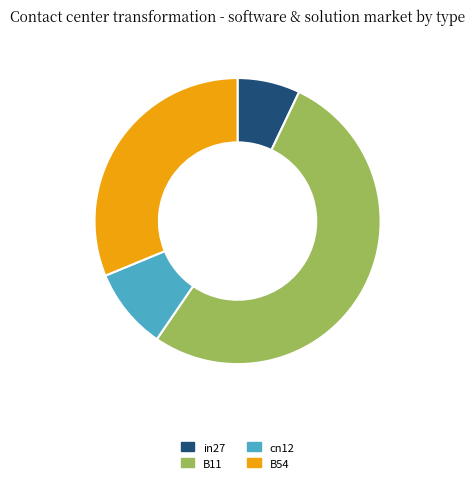

What is the majority slice?

B11